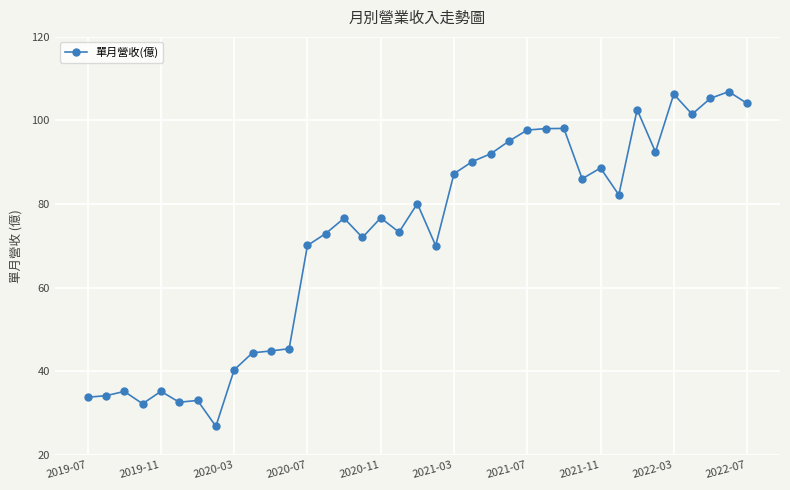

What is the value of the 13th point from the left?

70.1